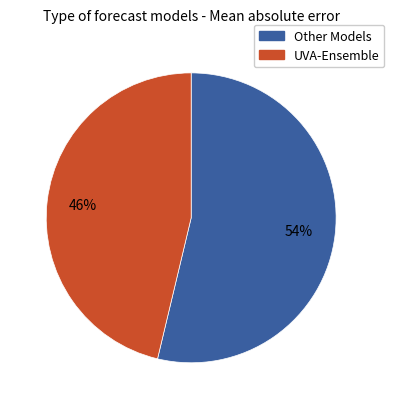

Count the number of slices in the pie.

2